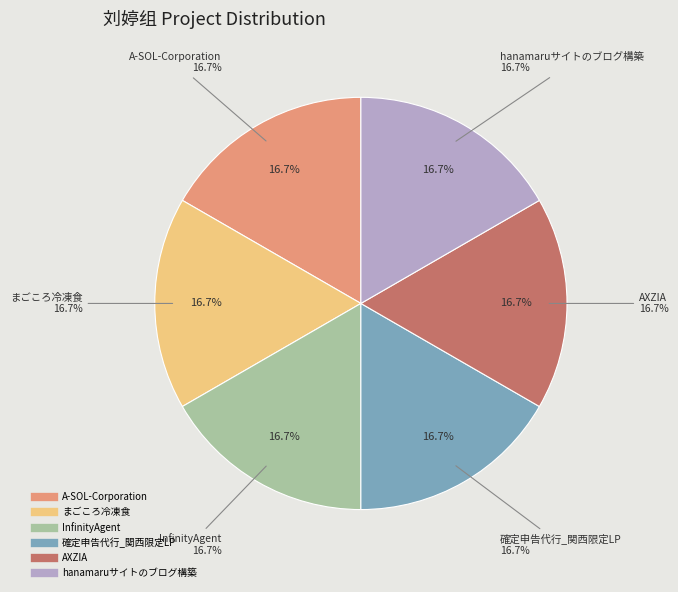

What is the largest slice in the pie chart?

hanamaruサイトのブログ構築